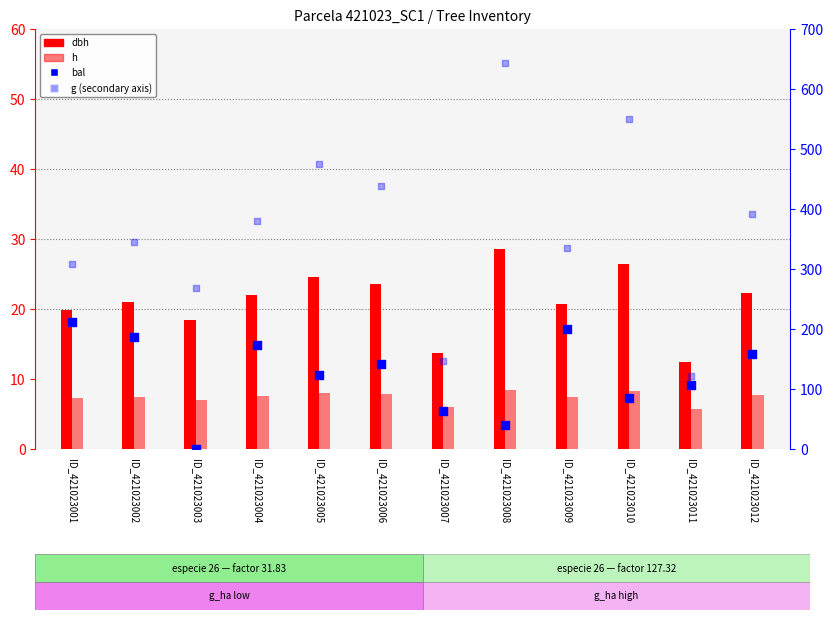

Is the value of dbh at ID_421023011 greater than the value of g at ID_421023002?

No